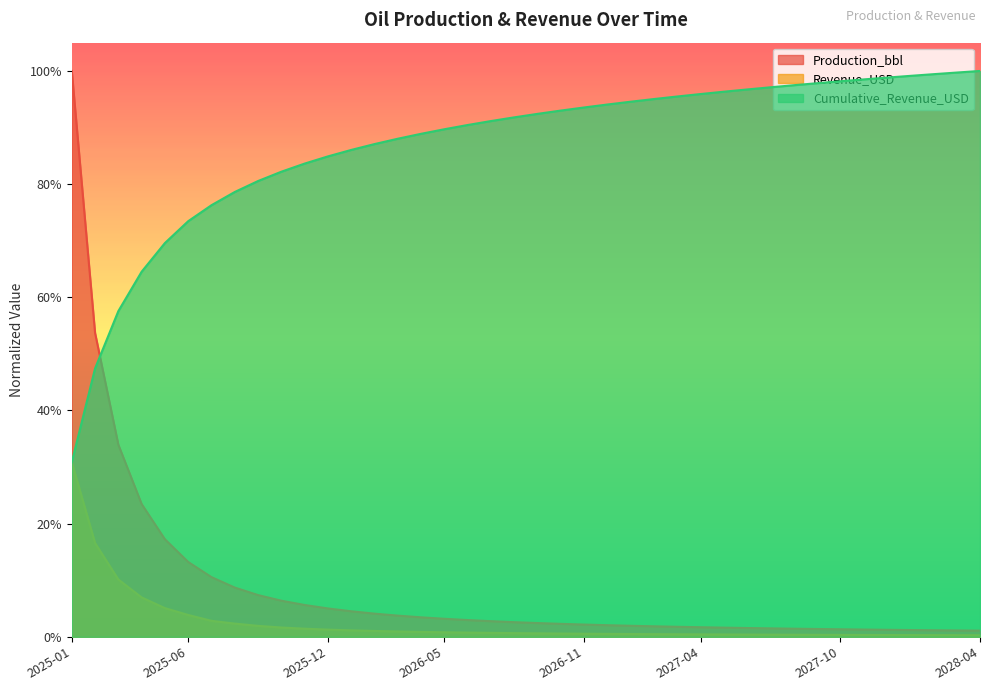

Is the value of Production_bbl at 2027-08 greater than the value of Cumulative_Revenue_USD at 2027-12?

No